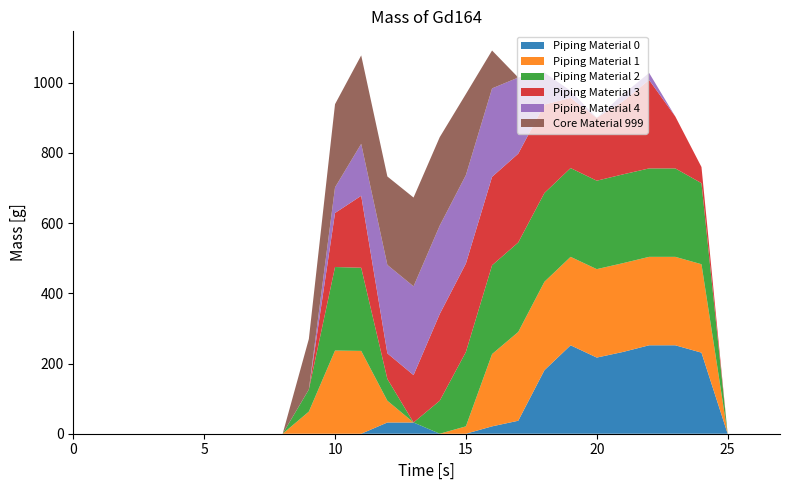

Reading left to right, transcribe all the data shown in this chart.

col_12: 0=0	1=0	2=0	3=0	4=0	5=0	6=0	7=0	8=0	9=0	10=0	11=0	12=32	13=32	14=0	15=0	16=21	17=37	18=181	19=252	20=217	21=233	22=252	23=252	24=231	25=0	26=0	27=0
col_13: 0=0	1=0	2=0	3=0	4=0	5=0	6=0	7=0	8=0	9=63	10=237	11=236	12=62	13=0	14=0	15=21	16=206	17=253	18=252	19=252	20=252	21=253	22=252	23=252	24=252	25=0	26=0	27=0
col_14: 0=0	1=0	2=0	3=0	4=0	5=0	6=0	7=0	8=0	9=63	10=238	11=237	12=62	13=0	14=94	15=212	16=253	17=255	18=253	19=253	20=252	21=253	22=252	23=252	24=231	25=0	26=0	27=0
col_15: 0=0	1=0	2=0	3=0	4=0	5=0	6=0	7=0	8=0	9=0	10=154	11=205	12=73	13=135	14=247	15=252	16=252	17=253	18=252	19=200	20=179	21=208	22=252	23=148	24=46	25=0	26=0	27=0
col_16: 0=0	1=0	2=0	3=0	4=0	5=0	6=0	7=0	8=0	9=0	10=73	11=148	12=252	13=253	14=252	15=252	16=252	17=217	18=91	19=20	20=0	21=20	22=20	23=0	24=0	25=0	26=0	27=0
col_17: 0=0	1=0	2=0	3=0	4=0	5=0	6=0	7=0	8=0	9=144	10=237	11=252	12=252	13=253	14=252	15=231	16=108	17=0	18=0	19=0	20=0	21=0	22=0	23=0	24=0	25=0	26=0	27=0